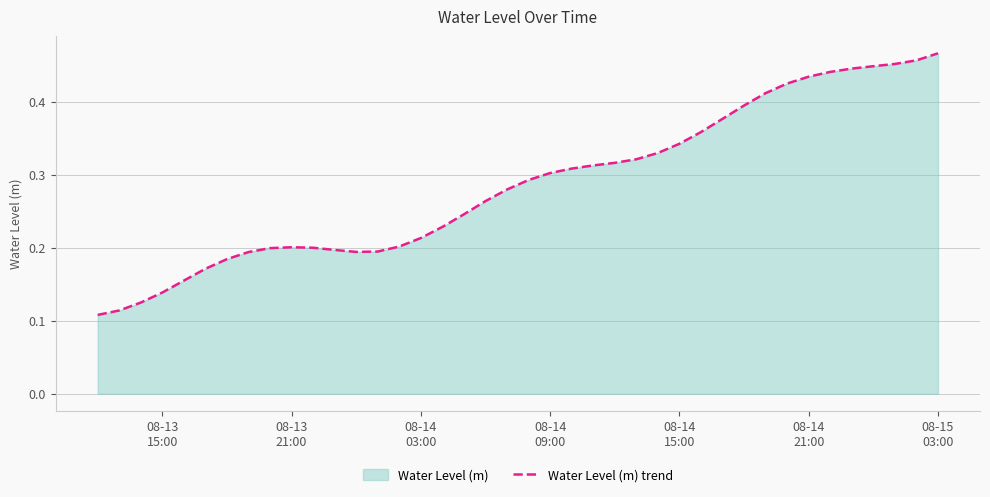

How many values are between 0 and 1?

40